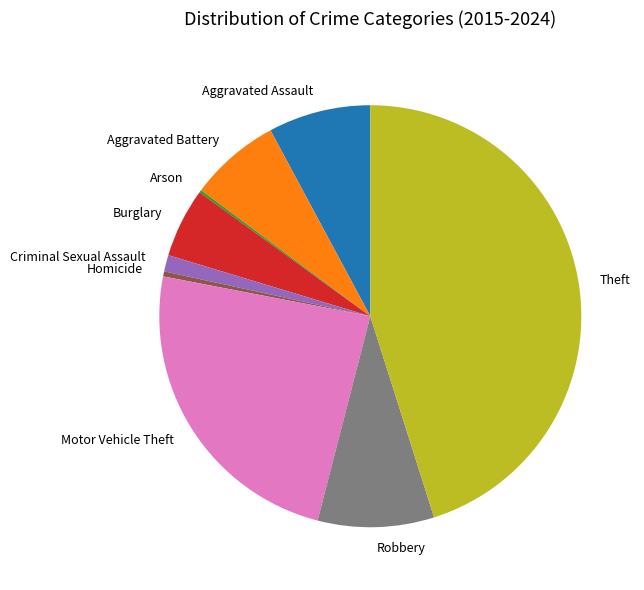

Which slice is the largest?

Theft